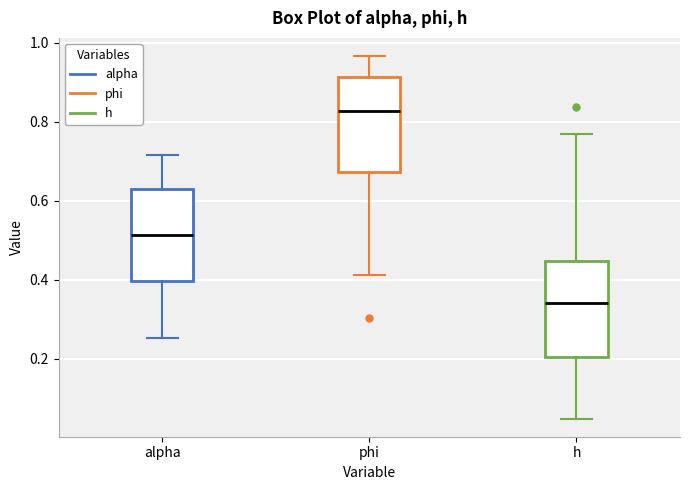

Reading left to right, transcribe this box plot: for each box, give where its median line is, the range the box spans, and where its two whiskers end, as read against the y-axis. The values are not printed on the chart, so give them approximately, as read against the axis.

alpha: median 0.52, box 0.40 to 0.62, whiskers 0.26 to 0.72
phi: median 0.82, box 0.68 to 0.92, whiskers 0.42 to 0.96
h: median 0.34, box 0.20 to 0.44, whiskers 0.04 to 0.76